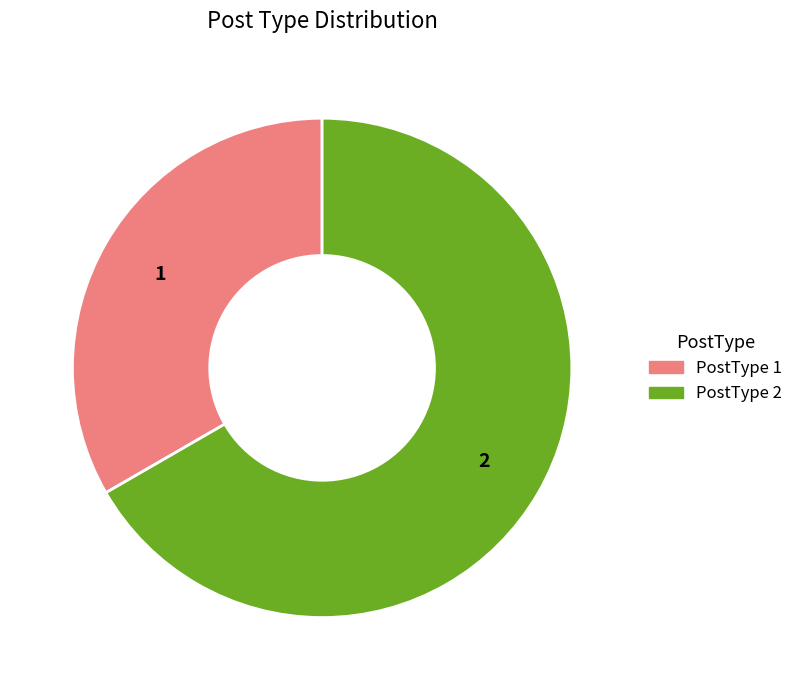

Does PostType 2 represent more than half of the total?

Yes